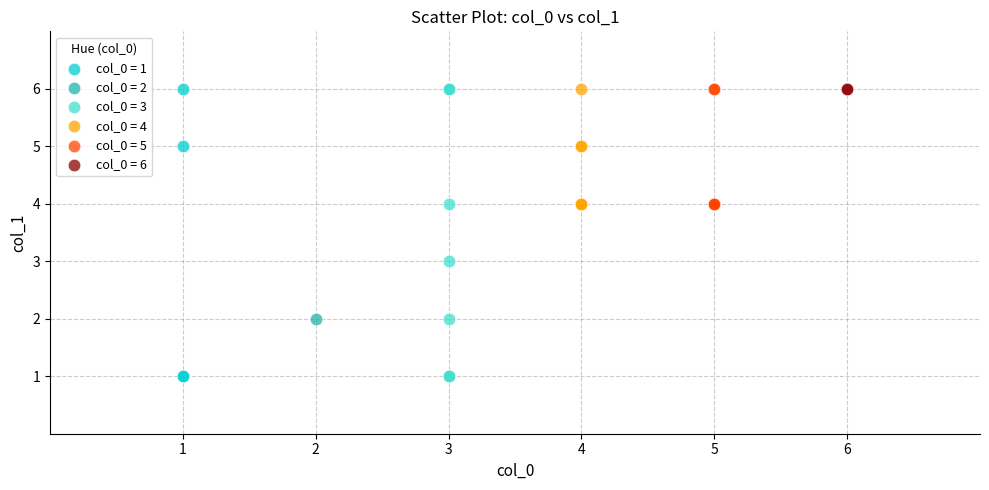

What are all the series names shown in the legend?

col_0 = 1, col_0 = 2, col_0 = 3, col_0 = 4, col_0 = 5, col_0 = 6